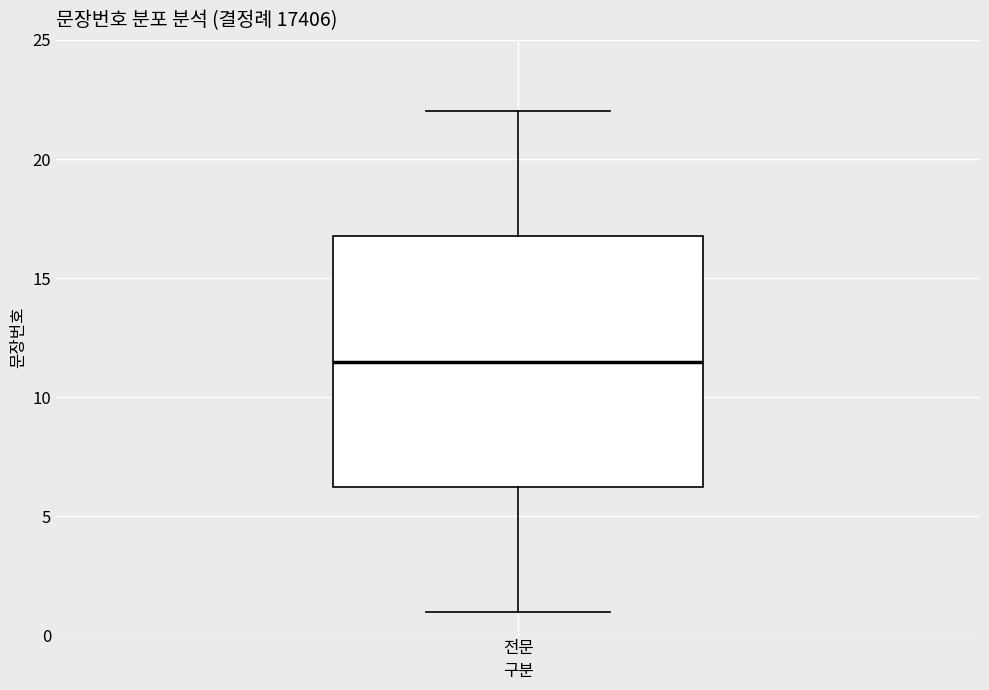

Where does the upper whisker of the box for 전문 end on the y-axis? The values are not printed on the chart, so give them approximately, as read against the axis.

22.0